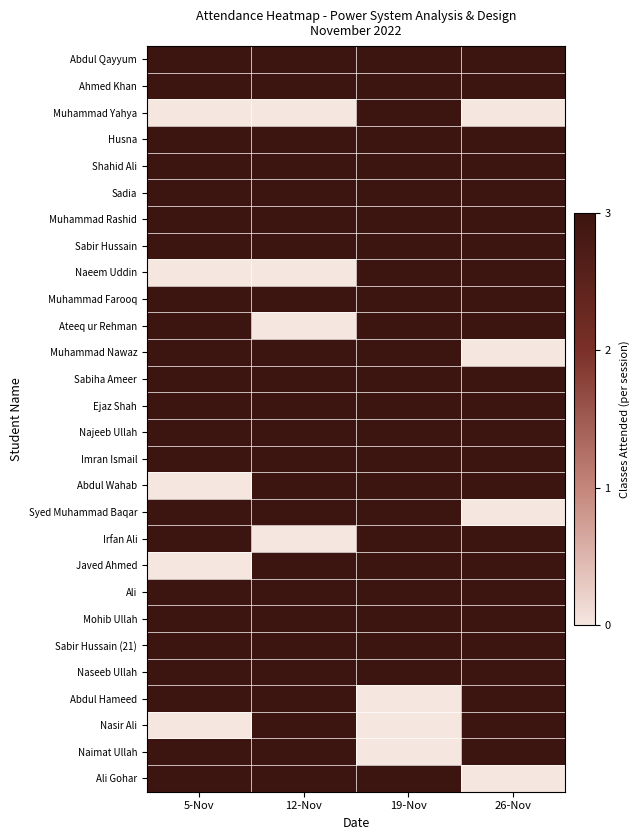

What is the difference between the highest and lowest values at 5-Nov?

3